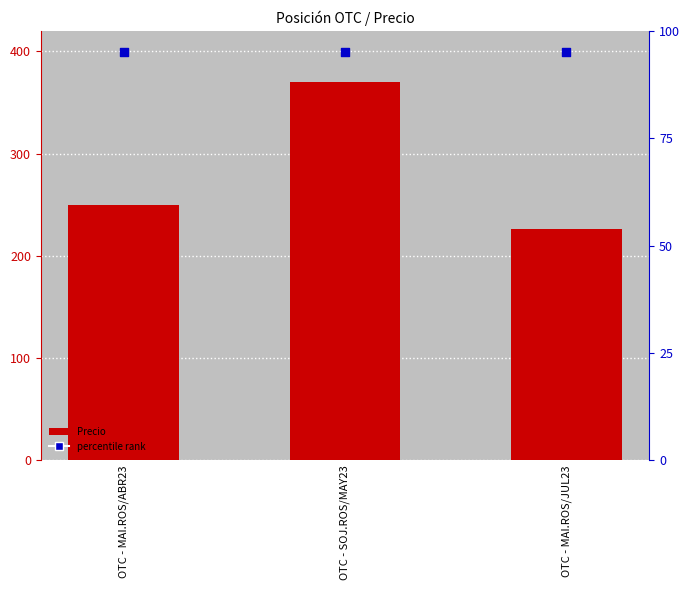

Which series contains the lowest Y value?

percentile rank